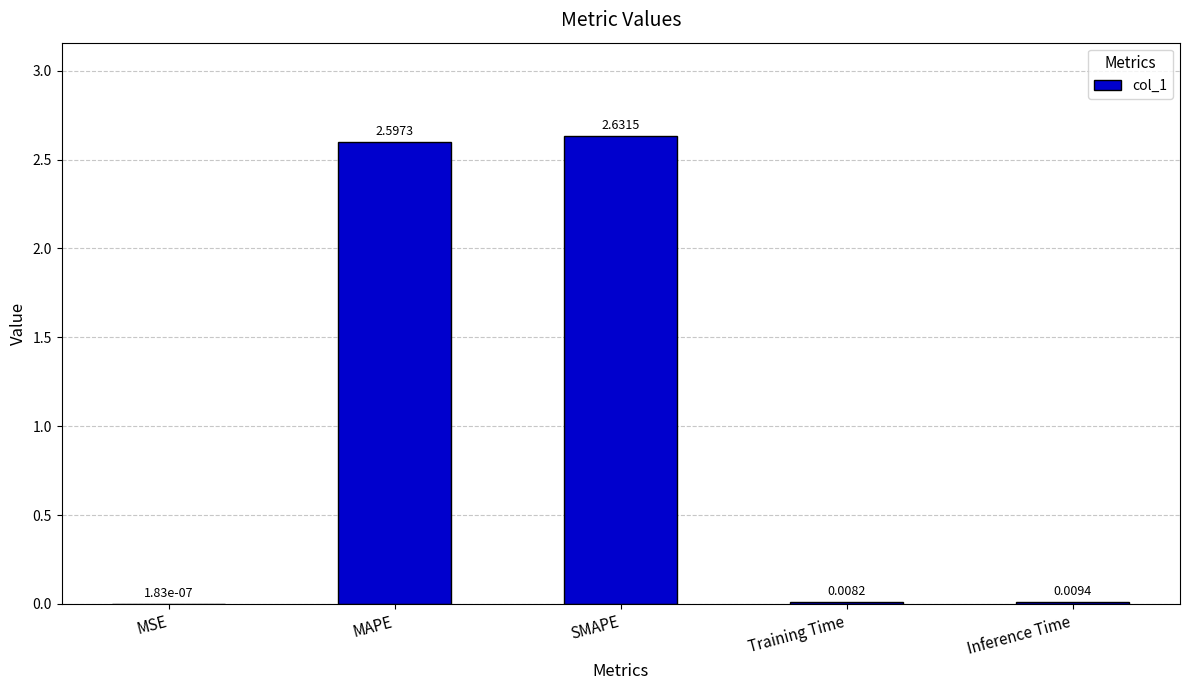

What is the sum of all values?

5.2